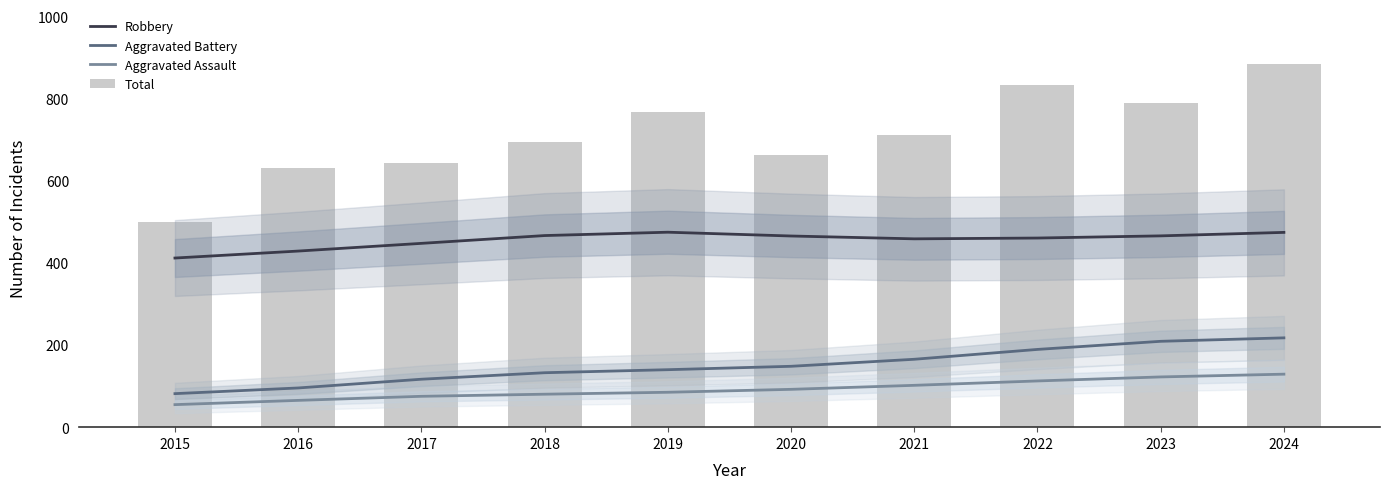

What is the minimum value shown in the chart?

54.8